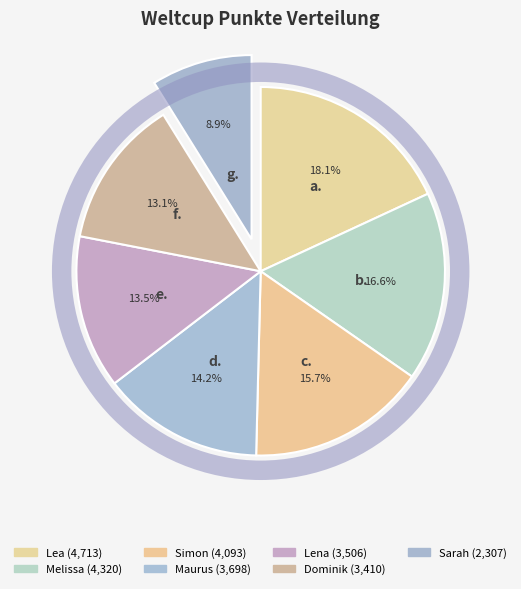

Rank the categories by value from highest to lowest.

Lea, Melissa, Simon, Maurus, Lena, Dominik, Sarah